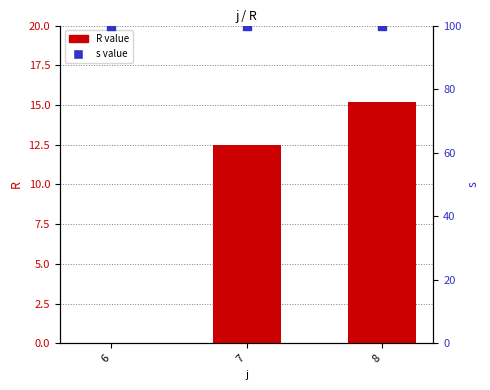

Is the value of R value at 7 greater than the value of s value at 8?

No